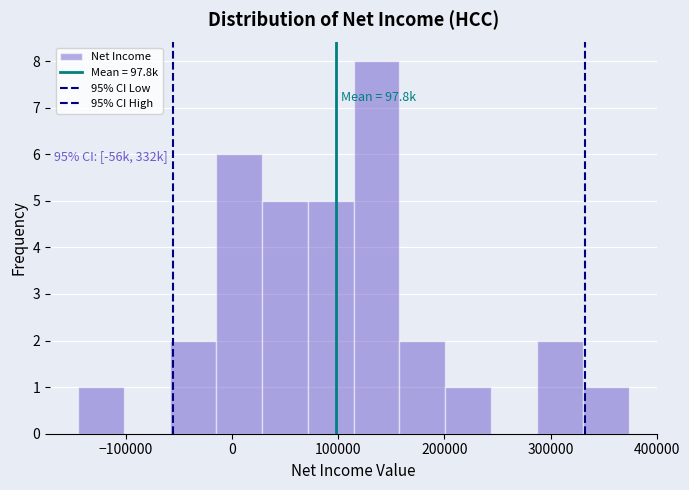

Over which range of the x-axis is the bar tallest?

110000 to 160000